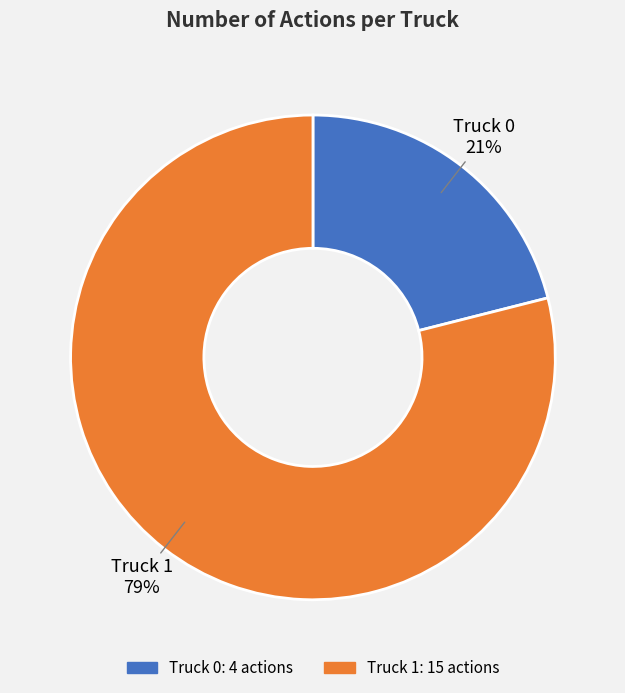

What is the majority slice?

Truck 1